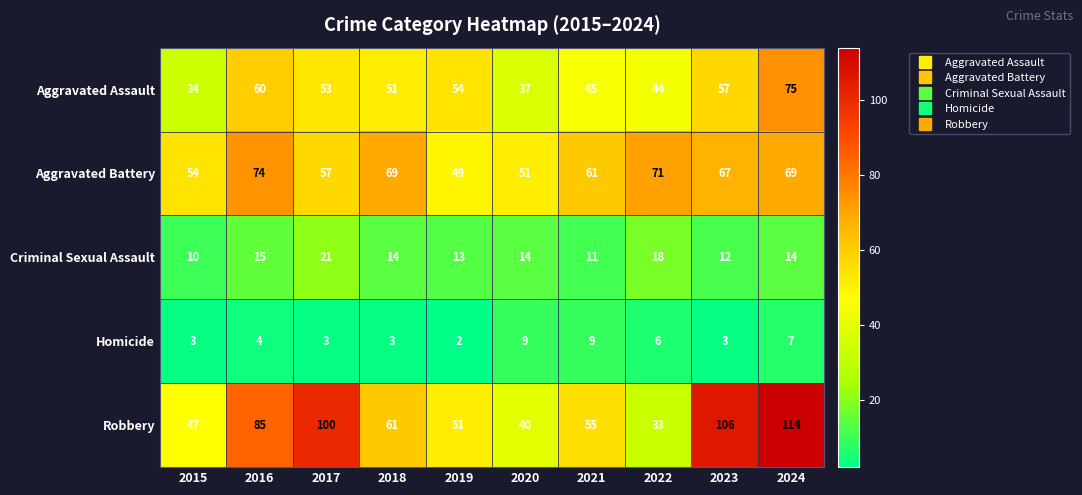

Where is Homicide nearest to the value 5?

2016